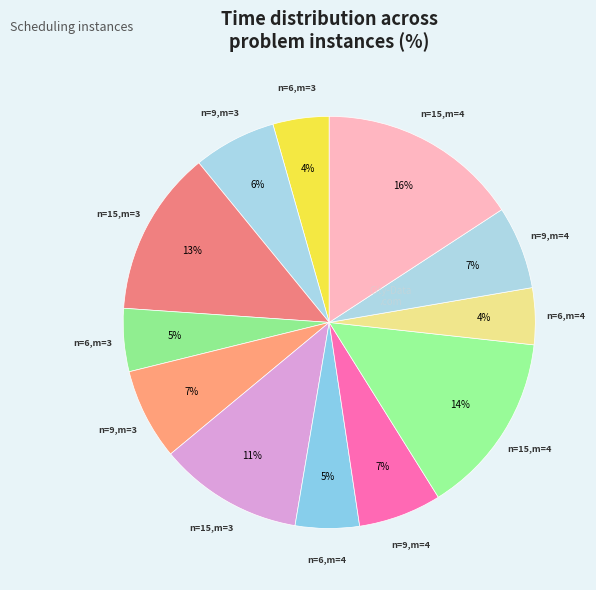

Which category has the smallest portion of the pie?

n=6,m=3,lb=1